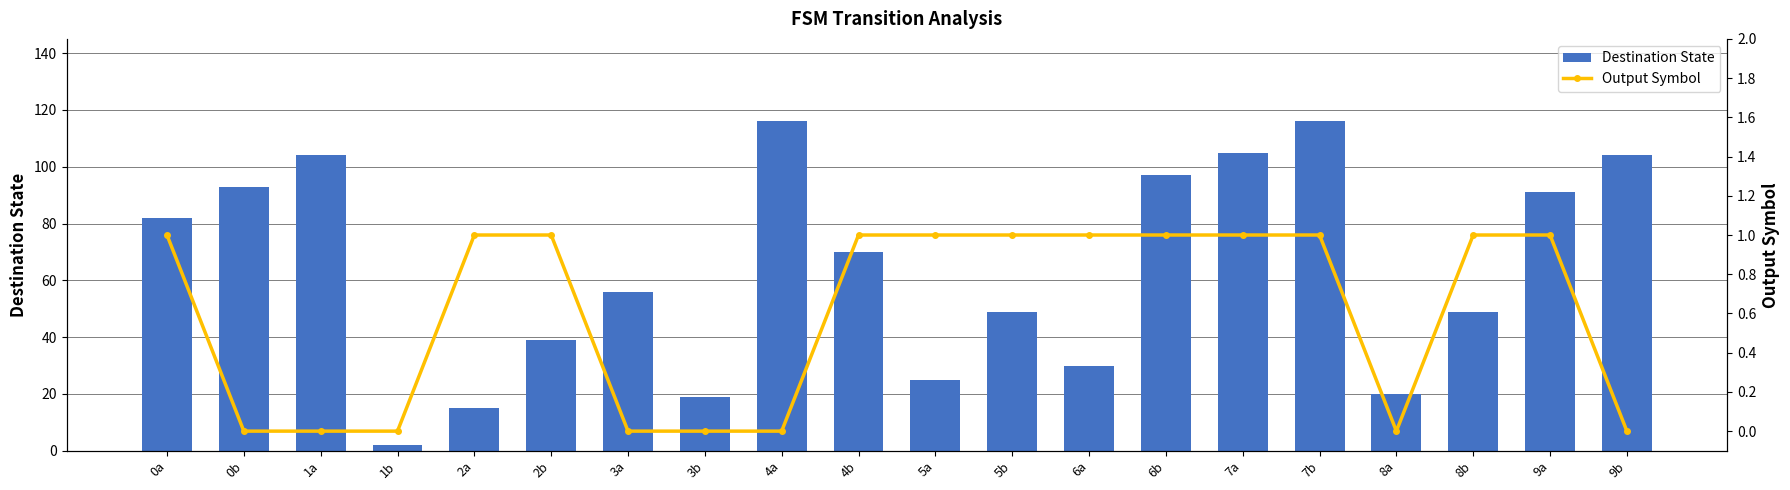

How many Output Symbol values are between 0 and 1?

20